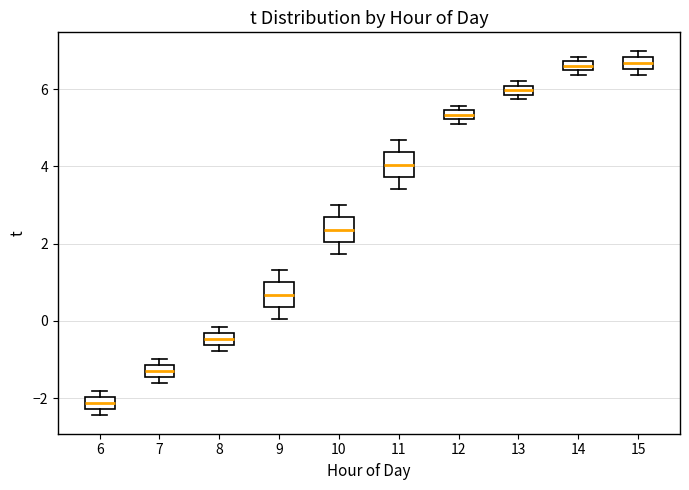

Where is the upper edge of the box at x = 15 on the y-axis? The values are not printed on the chart, so give them approximately, as read against the axis.

6.8